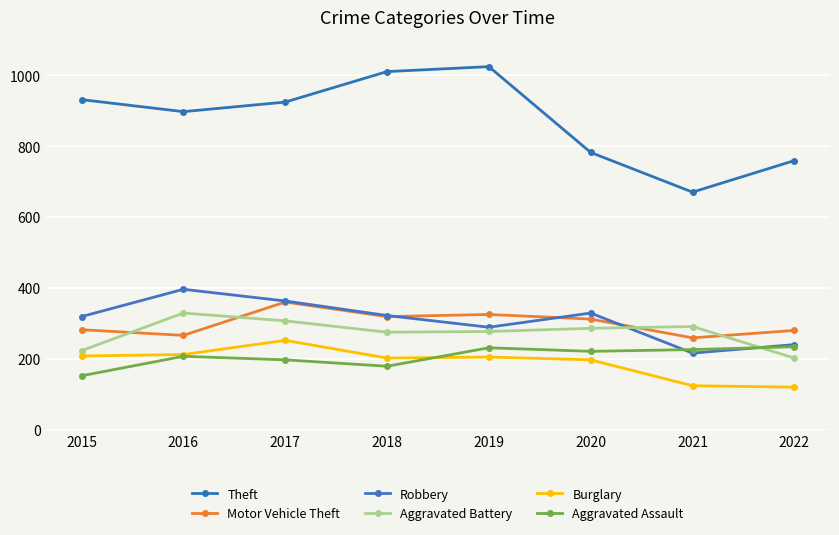

True or false: Aggravated Assault has a value of 221 at 2020.

True